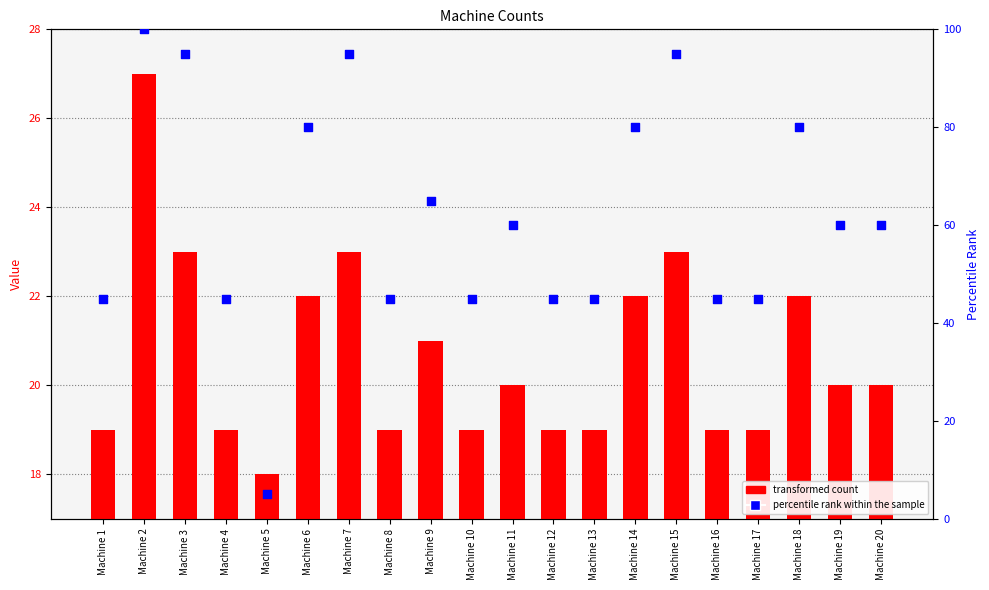

Which series has the largest Y range (max minus min)?

percentile rank within the sample